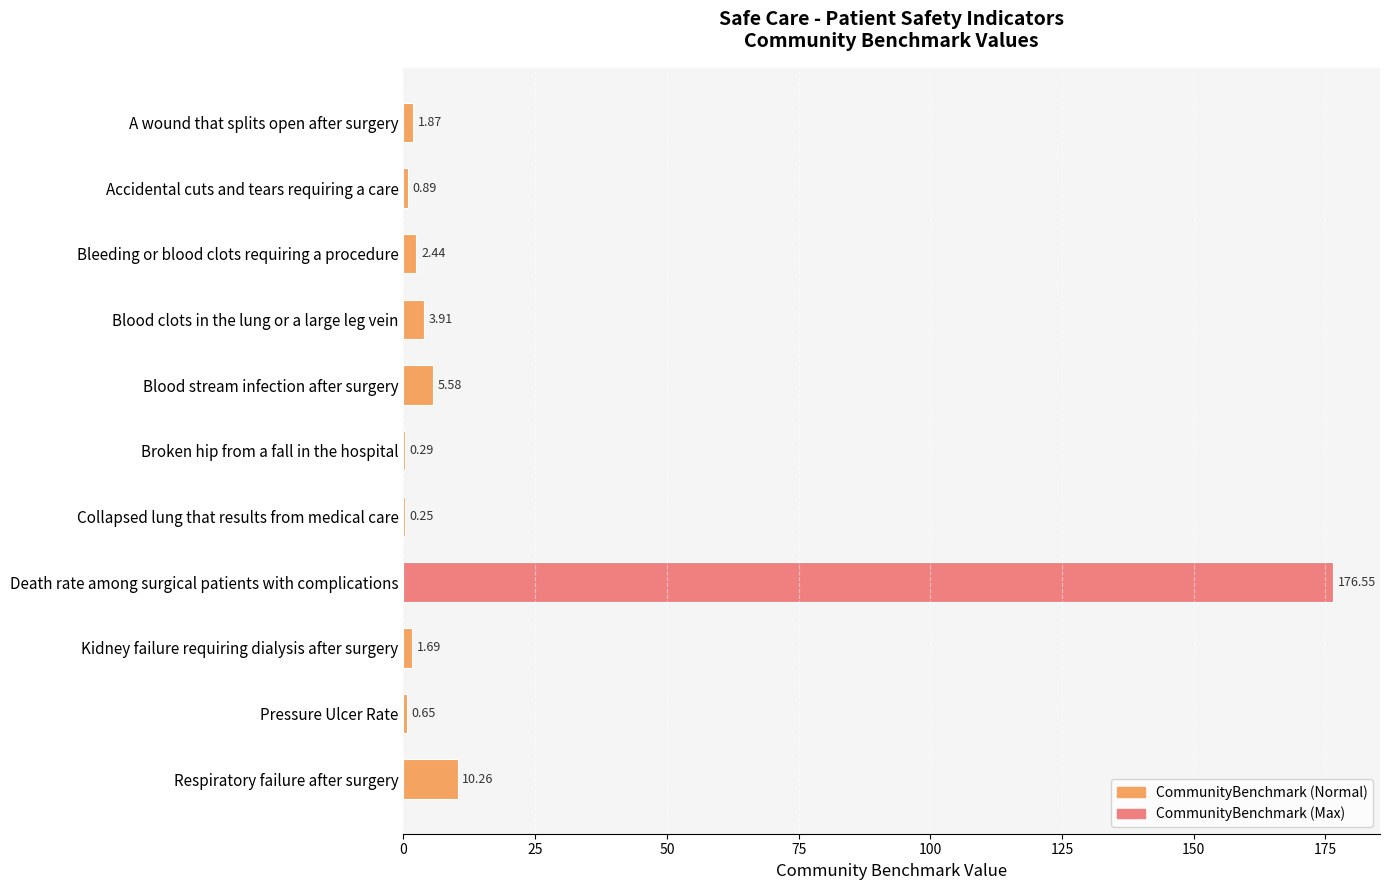

At which label is the value closest to 88?

Respiratory failure after surgery